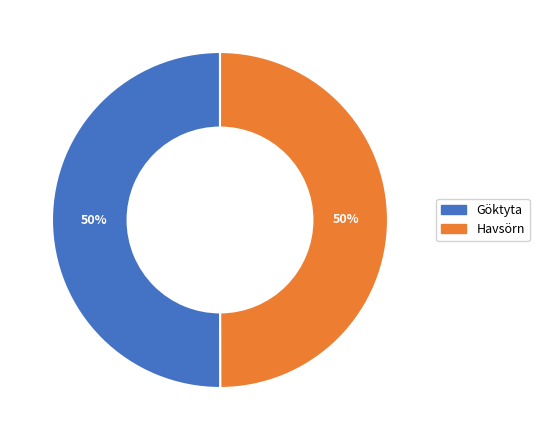

Is the sum of Göktyta and Havsörn greater than half?

Yes